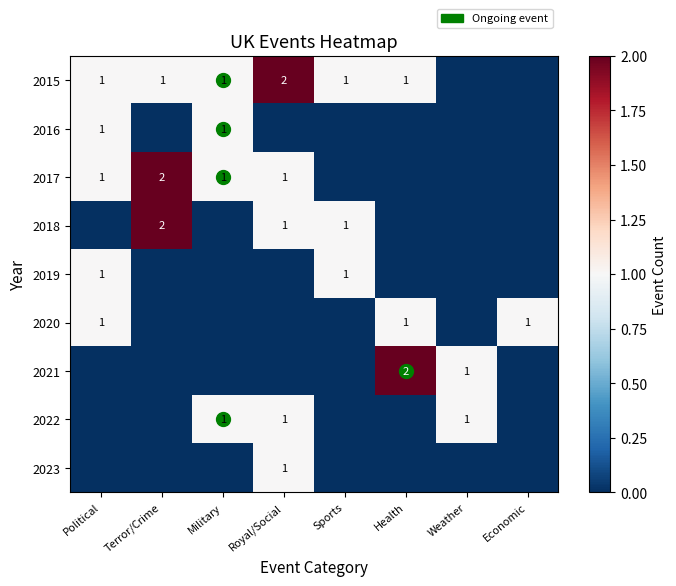

True or false: 2018 has a value of 2 at Terror/Crime.

True